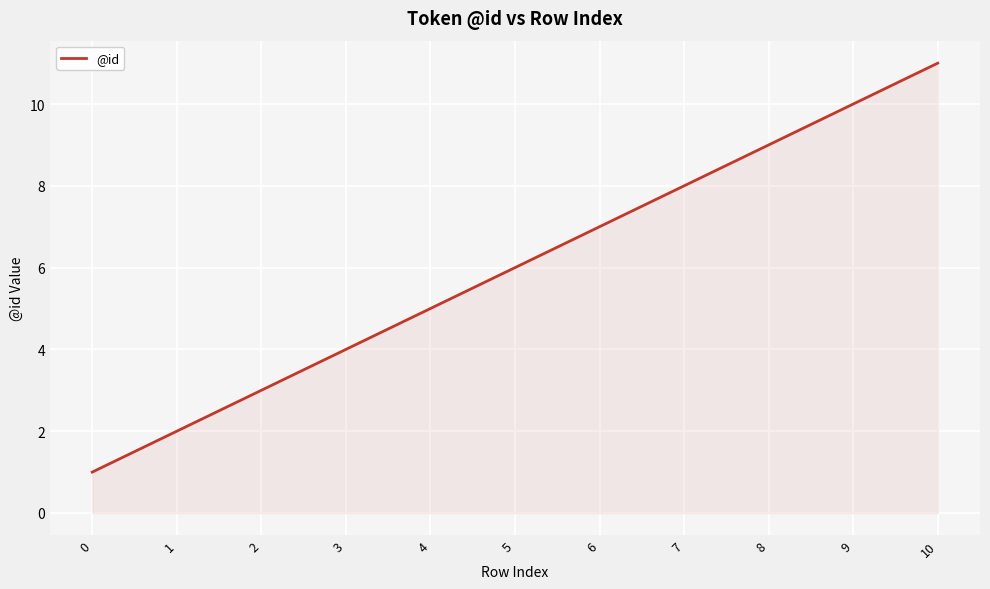

What is the difference between the values at 8 and 0?

8